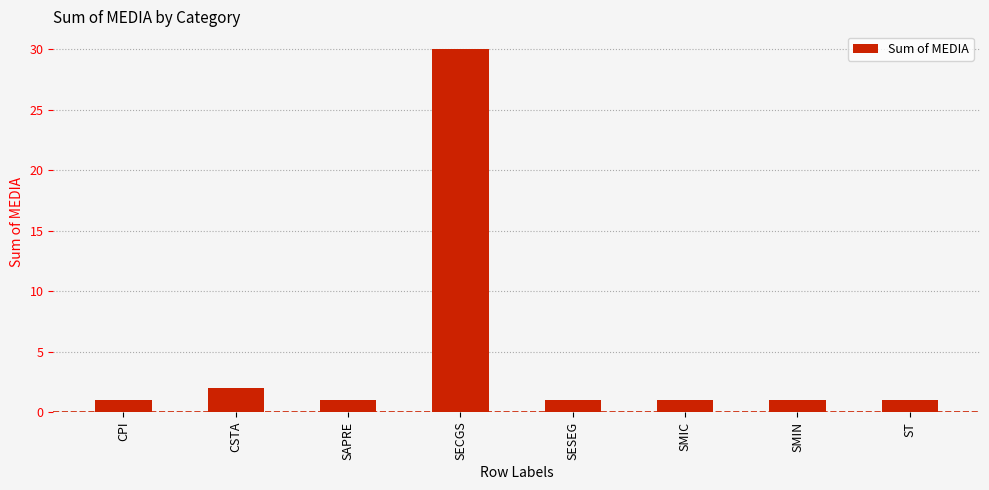

Approximately how many times larger is the value at SESEG compared to SMIN?

1.0